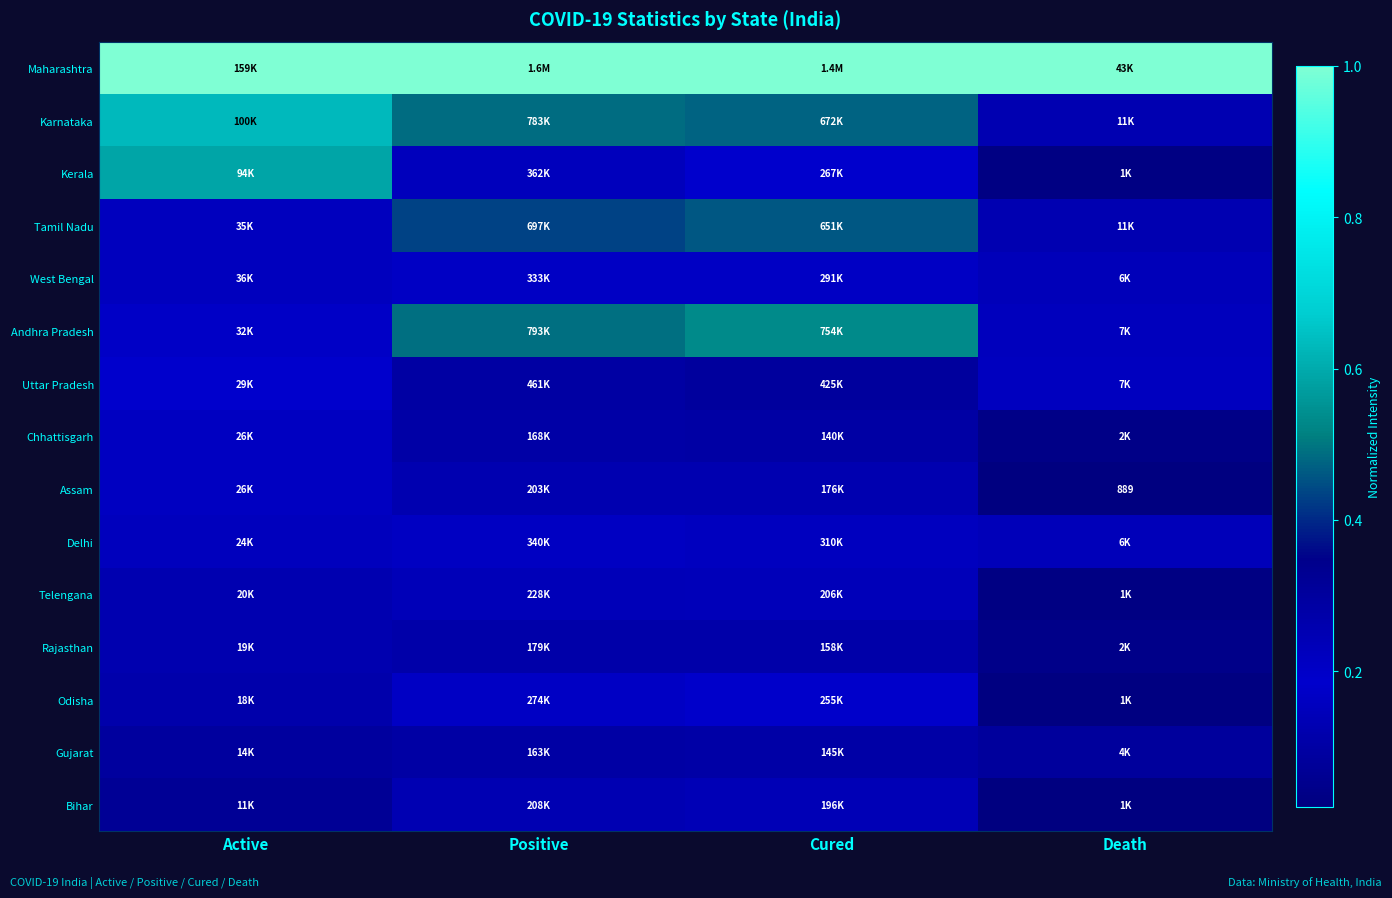

Where is Chhattisgarh nearest to the value 0?

Death